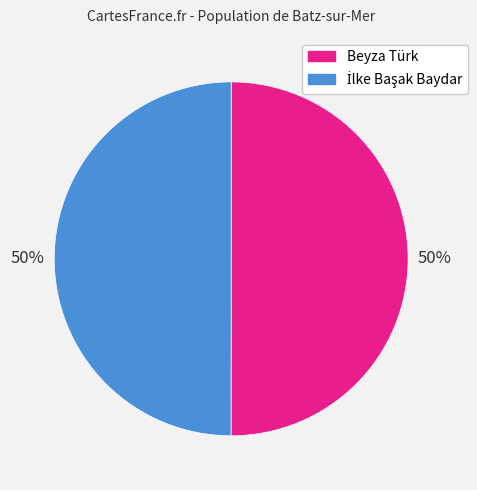

To the nearest percent, what is the average slice percentage?

50%